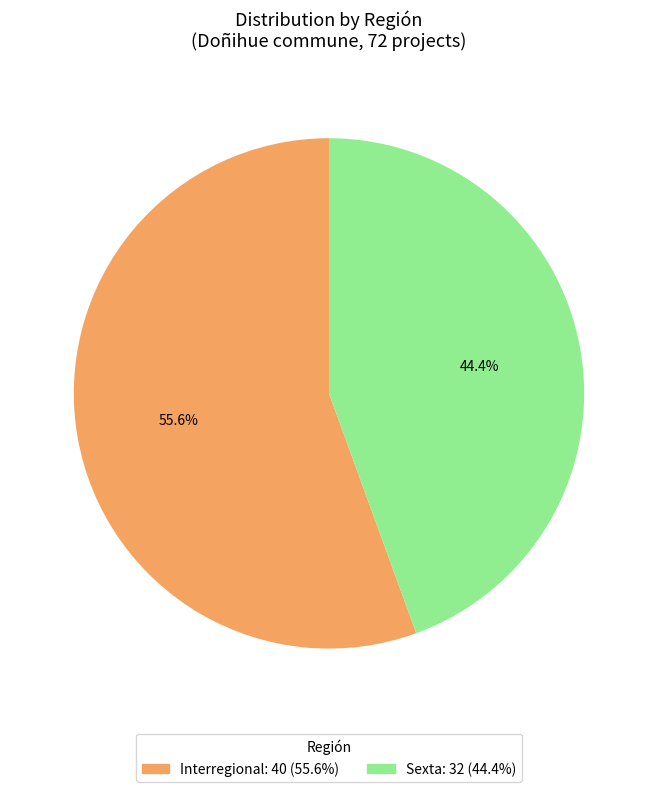

To the nearest percent, what portion does Interregional represent?

56%